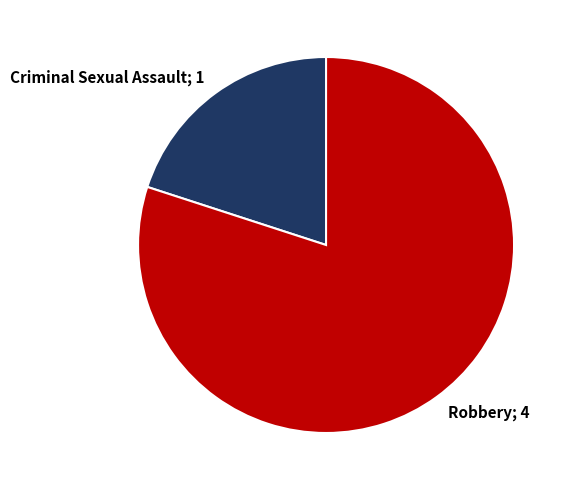

How many segments does this pie chart have?

2